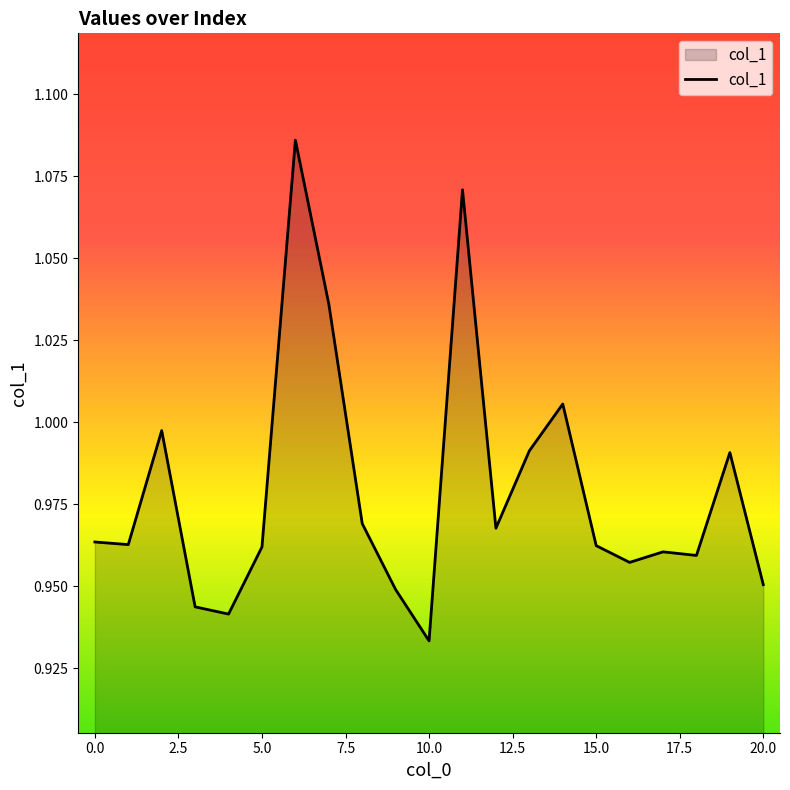

Does the chart display data point markers on the line(s)?

No